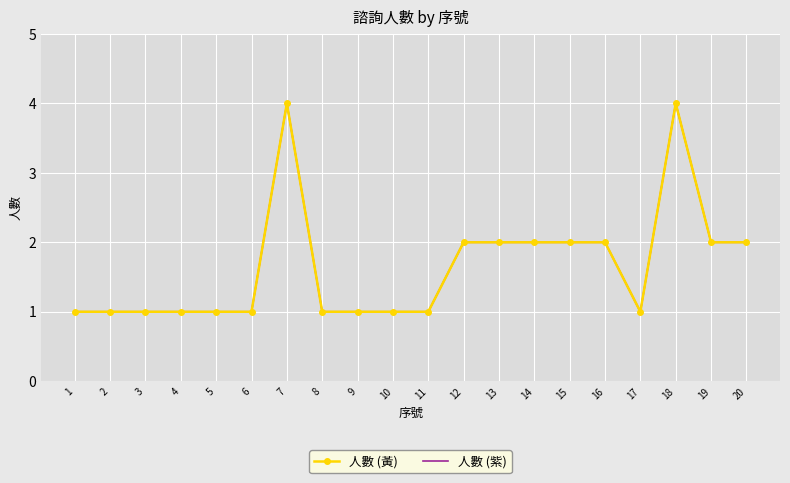

What is the minimum value shown in the chart?

1